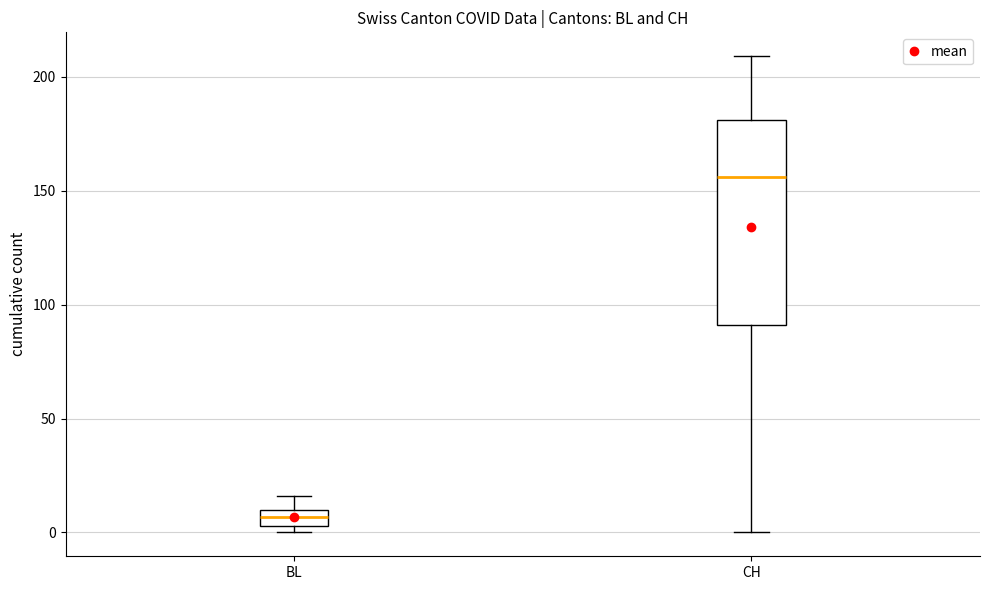

Where does the upper whisker of the box for CH end on the y-axis? The values are not printed on the chart, so give them approximately, as read against the axis.

210